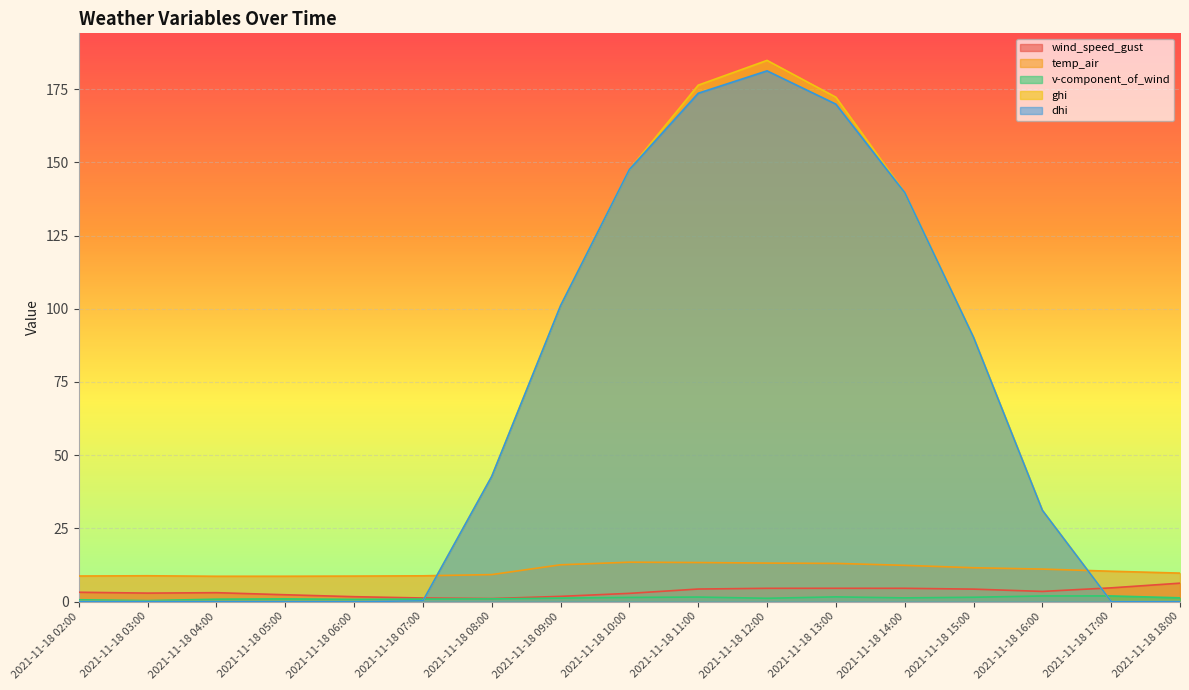

Which series changed the most between 2021-11-18 06:00 and 2021-11-18 15:00?

ghi